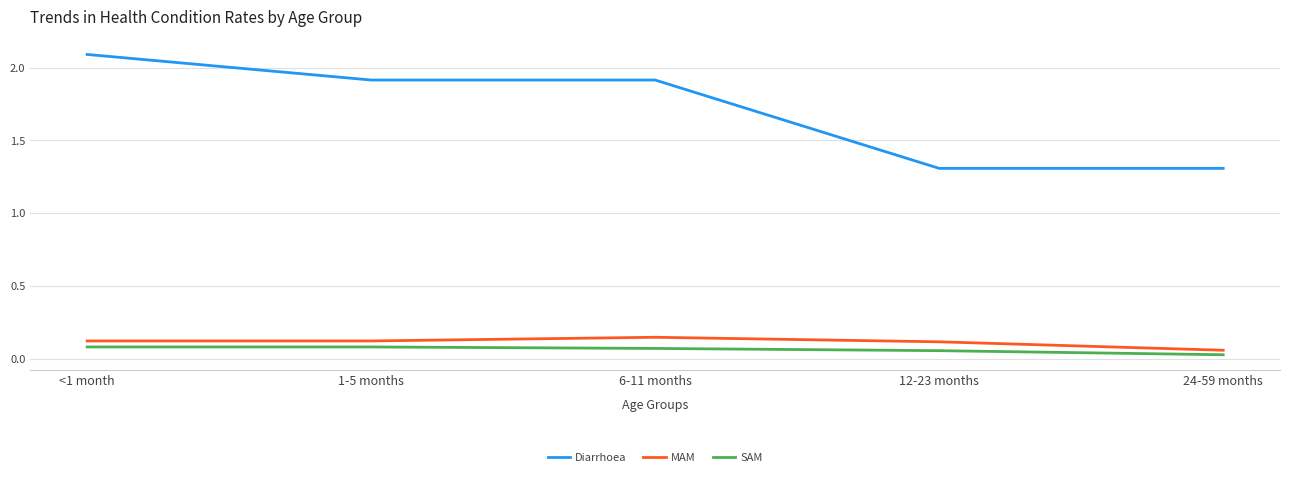

What is the sum of all SAM values?

0.3